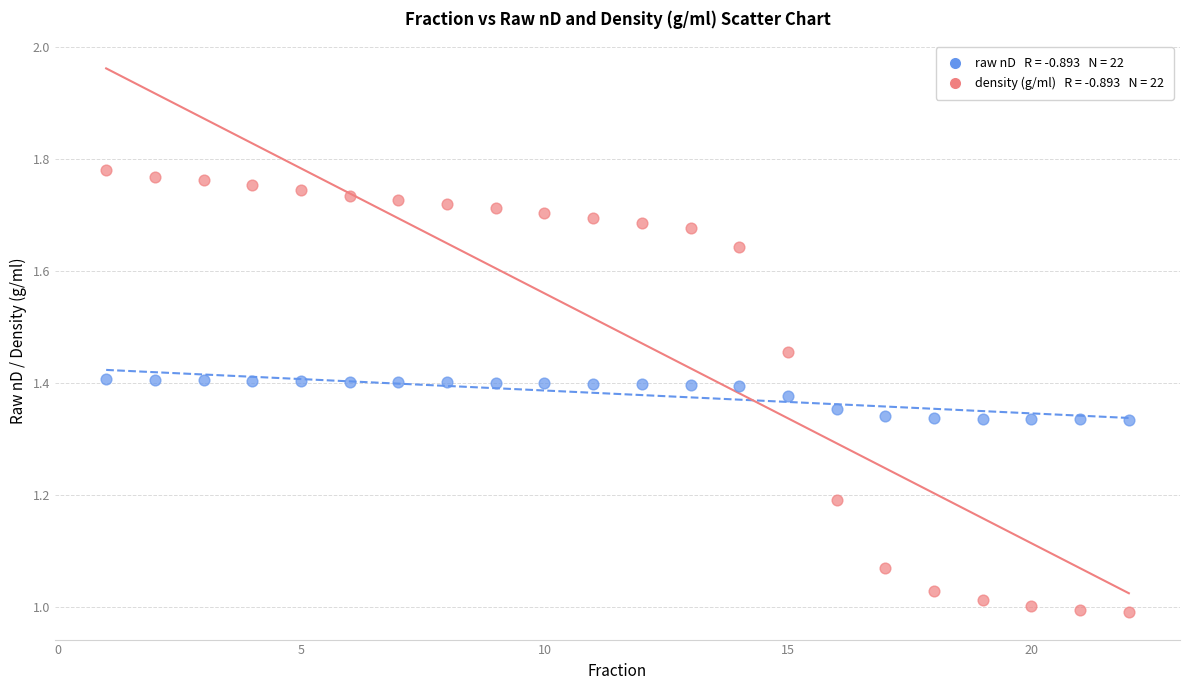

Across all data points, what is the range of X values (max minus min)?

21.0